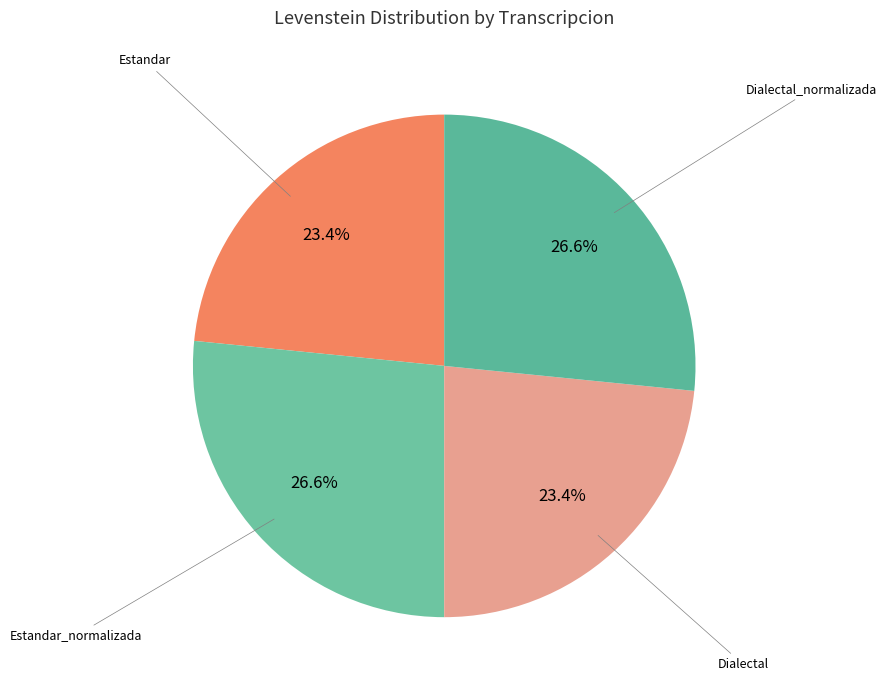

How many slices are in this pie chart?

4